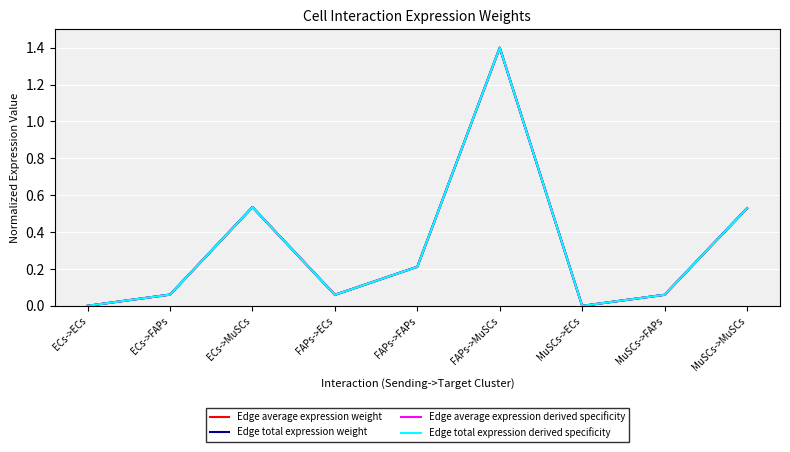

What is the approximate value of Edge average expression derived specificity at FAPs->MuSCs?

1.4